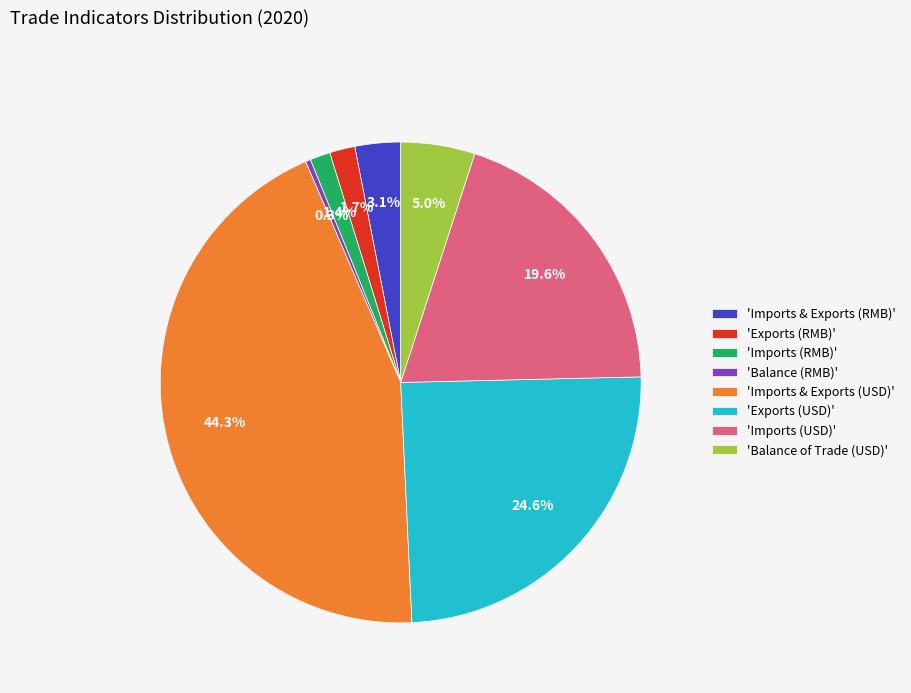

Is there any slice that represents more than half of the pie?

No